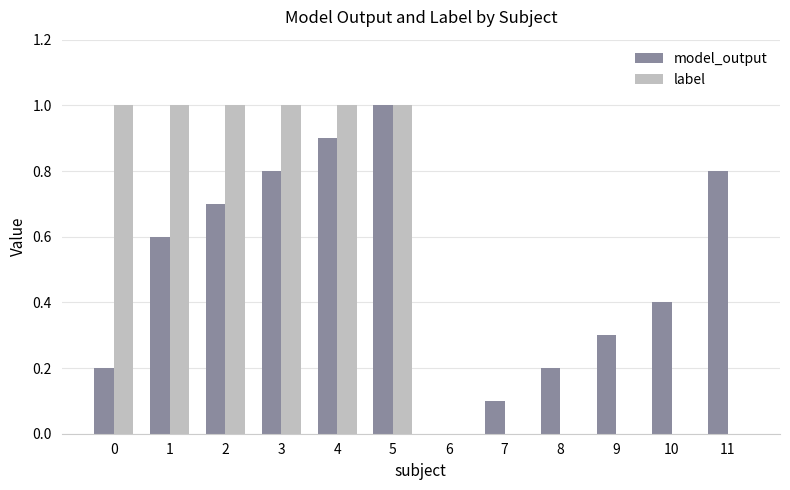

Which series changed the most between 1 and 7?

label